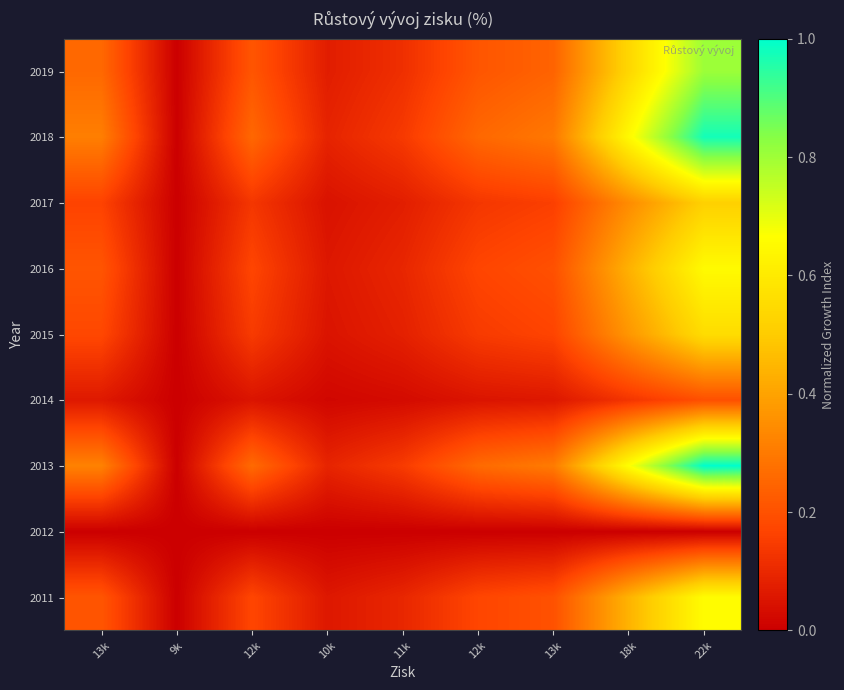

Count the number of data series in this chart.

9